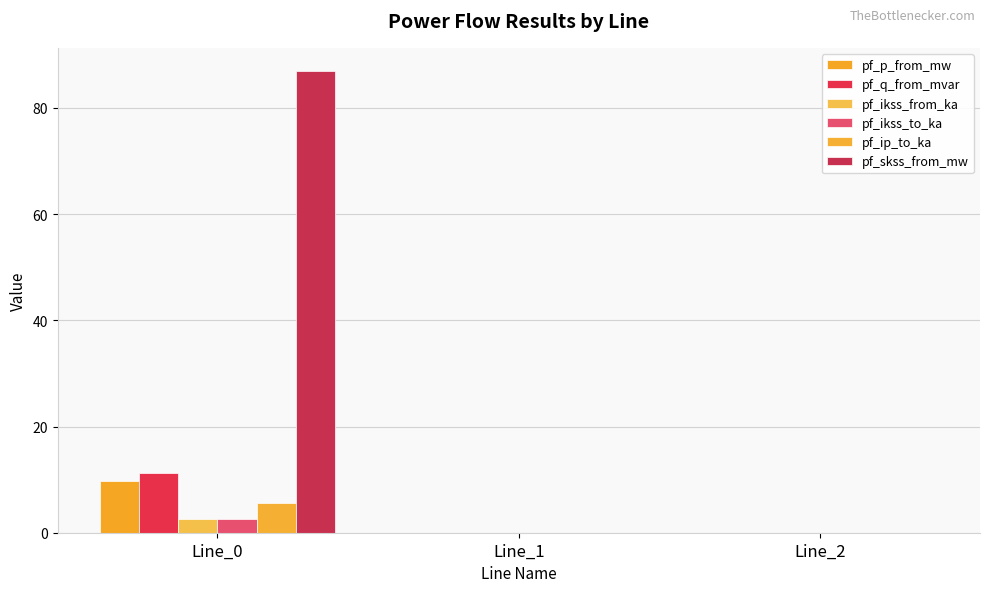

List the labels in order of pf_ikss_from_ka value, smallest first.

Line_1, Line_2, Line_0